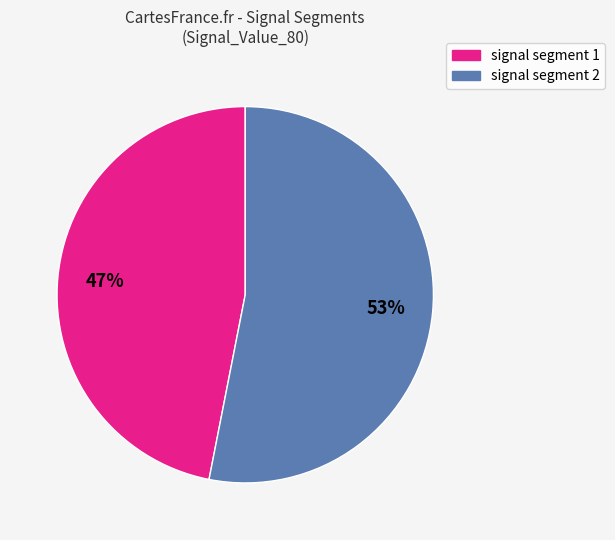

To the nearest percent, what is the average slice percentage?

50%